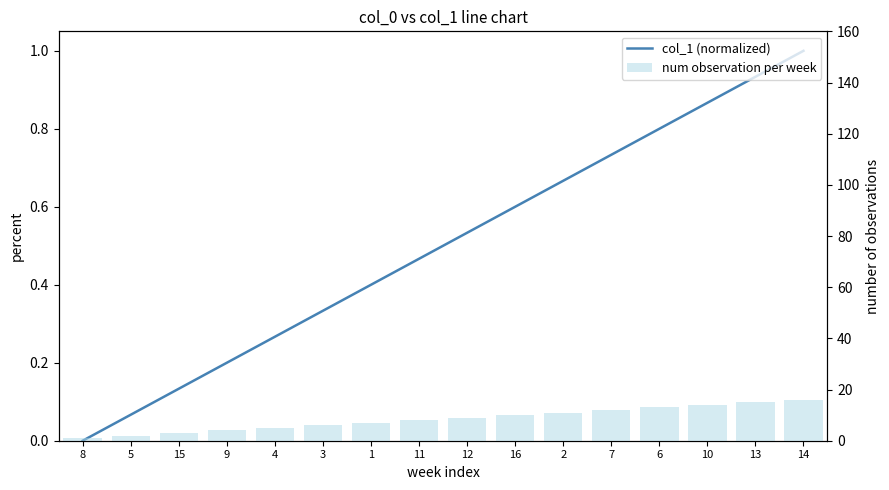

What is the greatest value displayed?

16.0